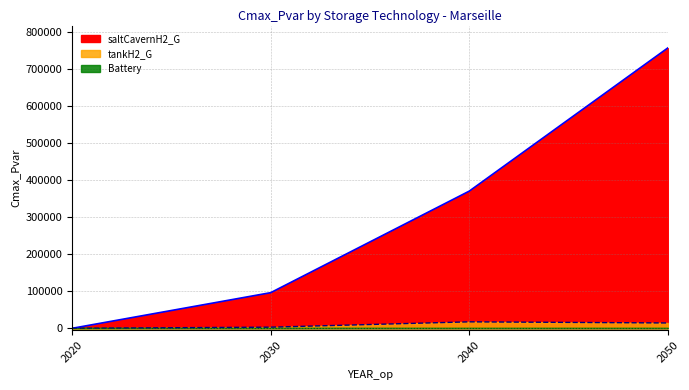

What is the value of the tankH2_G point at the 2nd from the left?

3041.3